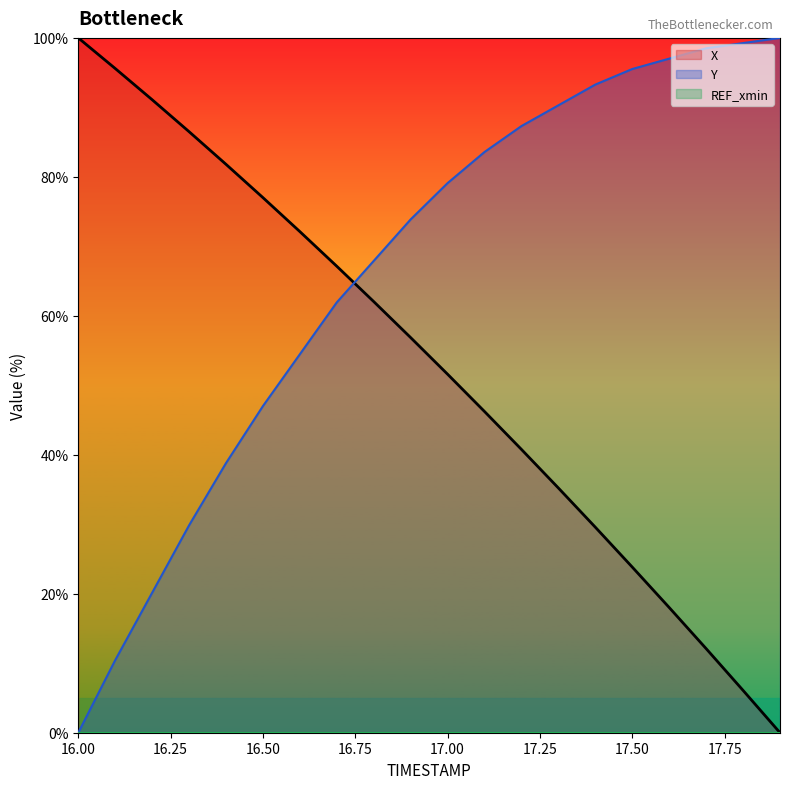

Rank the categories by Y value from highest to lowest.

17.9, 17.8, 17.7, 17.6, 17.5, 17.4, 17.3, 17.2, 17.1, 17.0, 16.9, 16.8, 16.7, 16.6, 16.5, 16.4, 16.3, 16.2, 16.1, 16.0